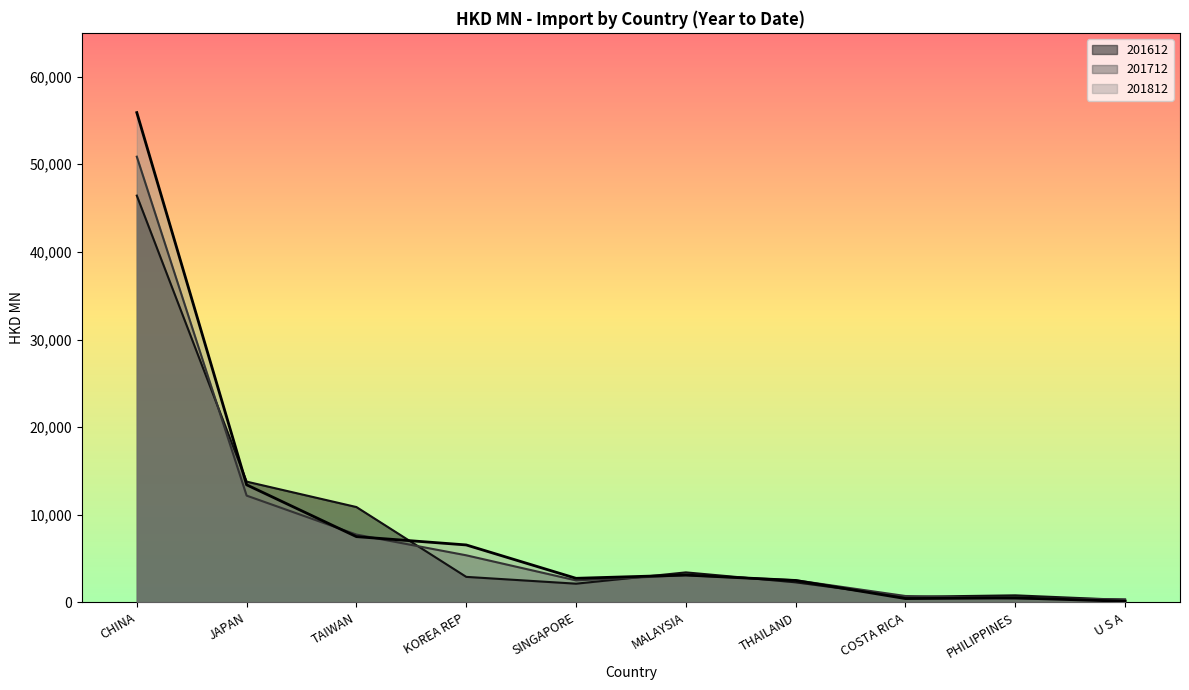

List the series in order of their overall mean, highest first.

201812, 201712, 201612